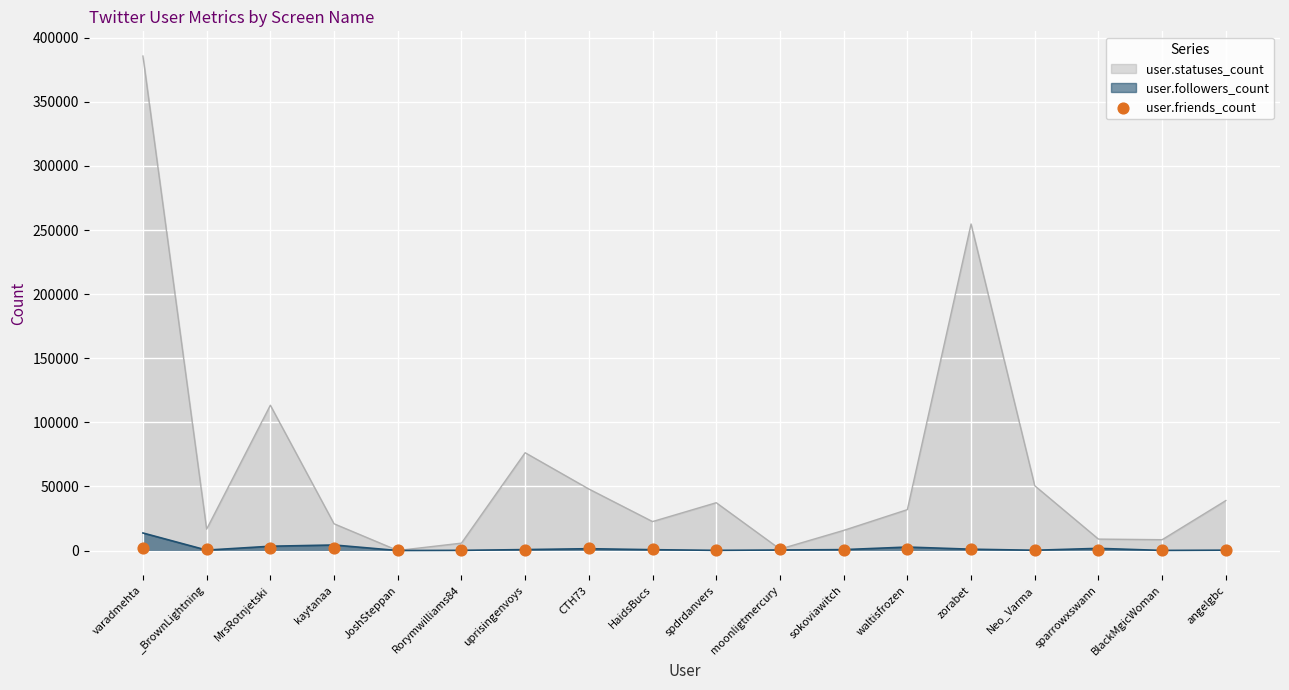

Approximately how many times larger is the value at kaytanaa compared to CTH73?

1.2